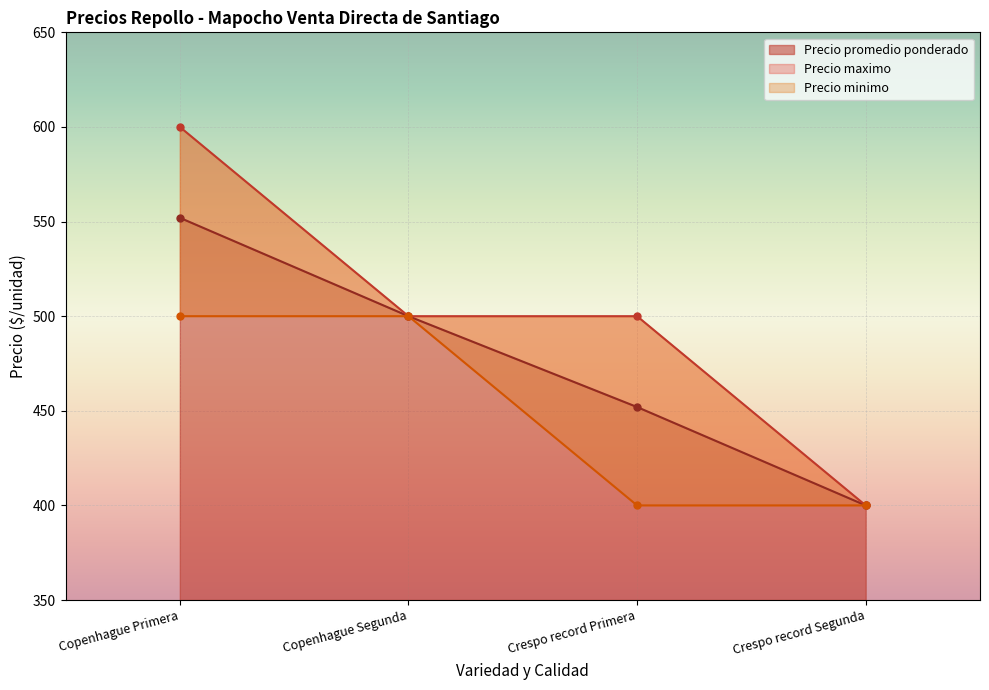

What position from the right is Copenhague Primera?

4